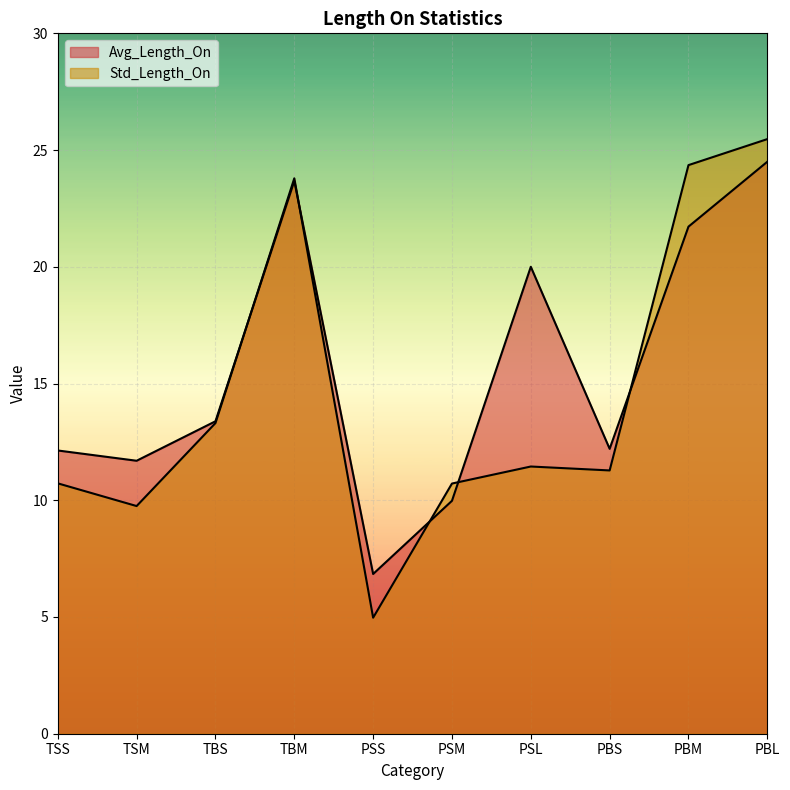

Which category has the highest value across all series?

PBL